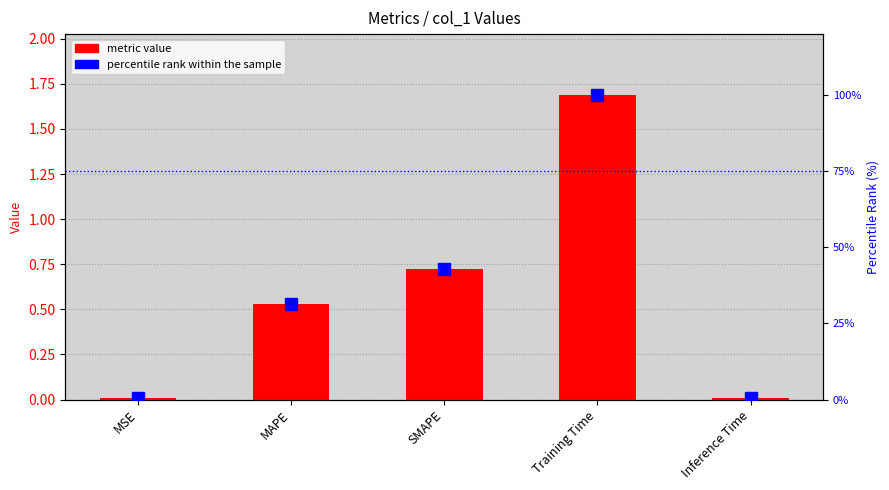

Which category has the lowest value in the percentile rank within the sample series?

Inference Time